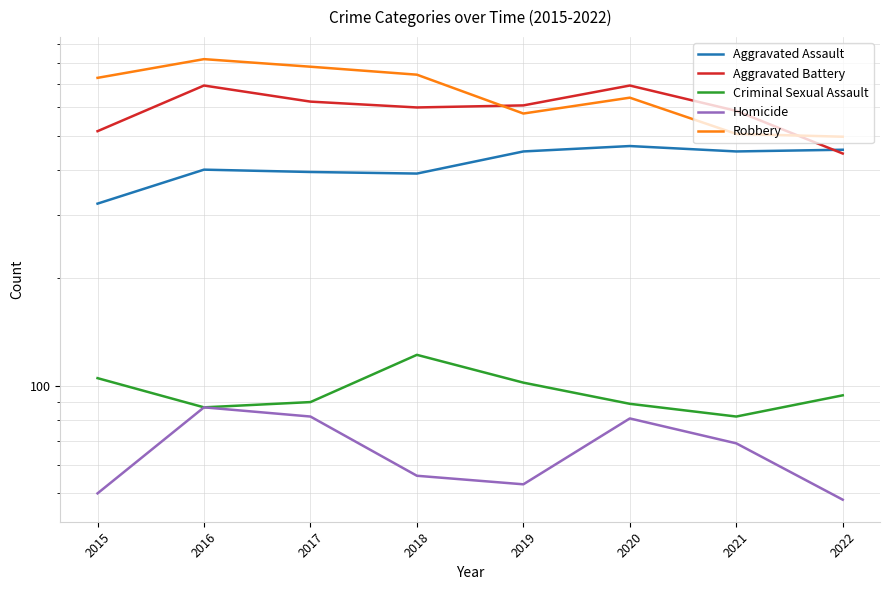

How many lines are shown in the chart?

5